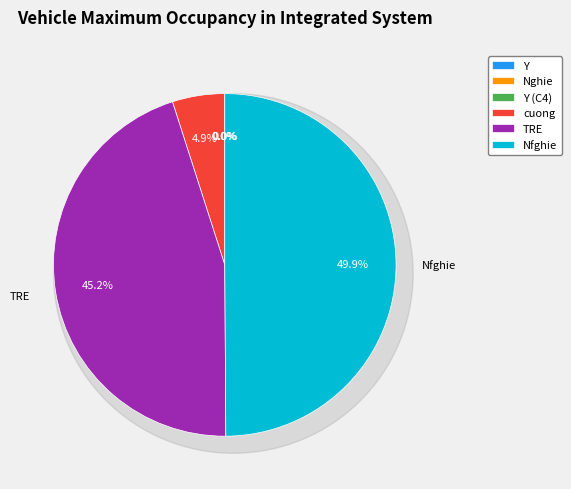

Is it true that Nfghie is 59% of the pie?

False